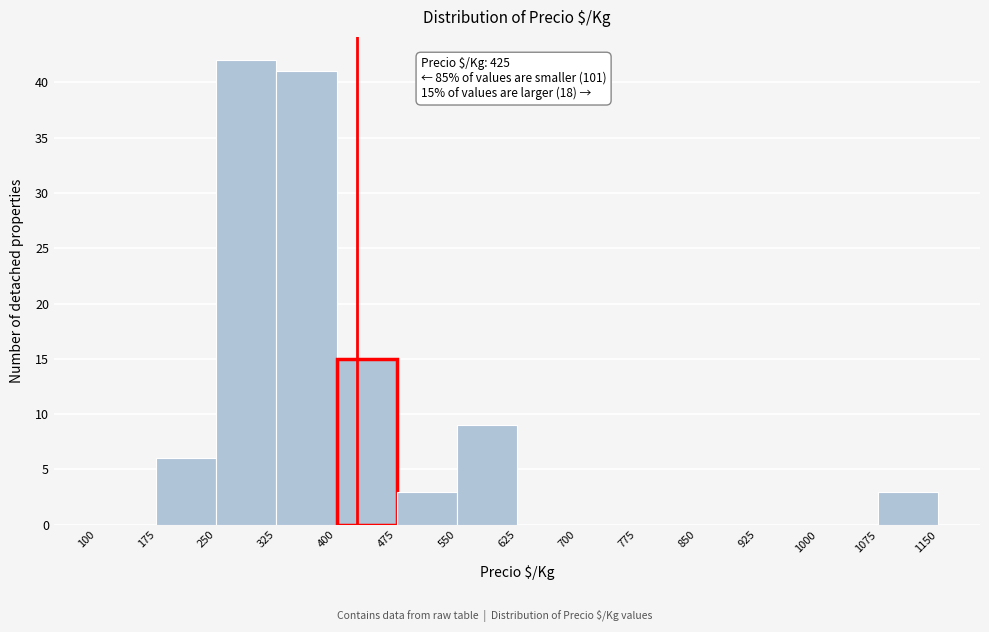

Which range on the x-axis has the tallest bar?

250 to 325